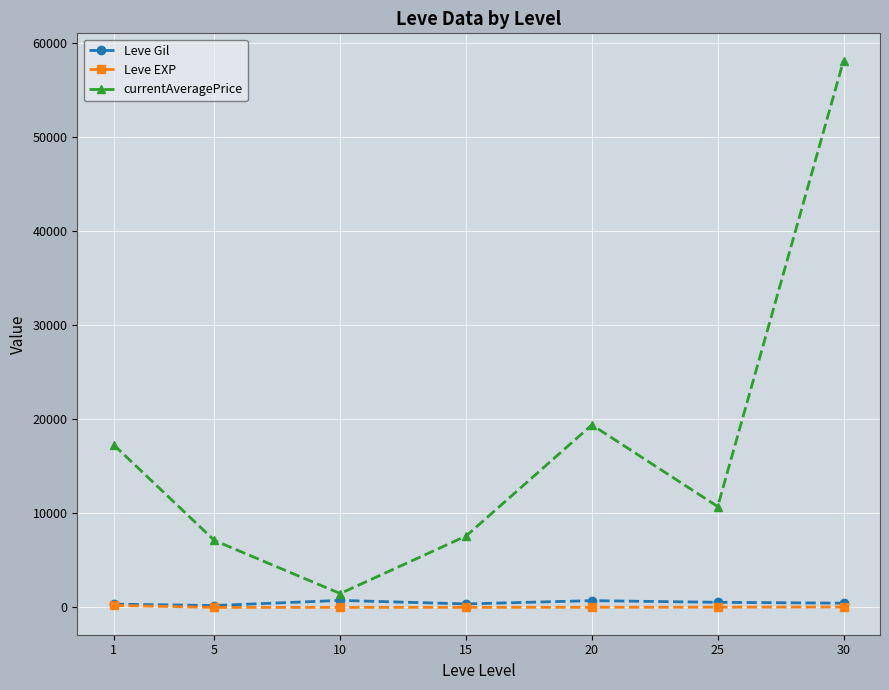

What is the smallest value displayed?

4.8